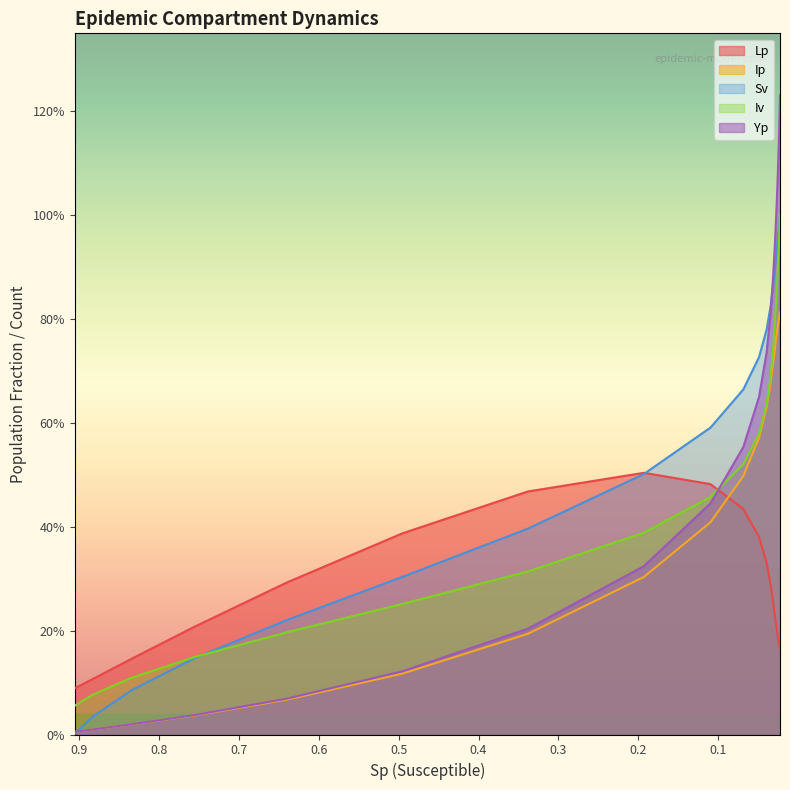

Which series has the largest total across all categories?

Sv